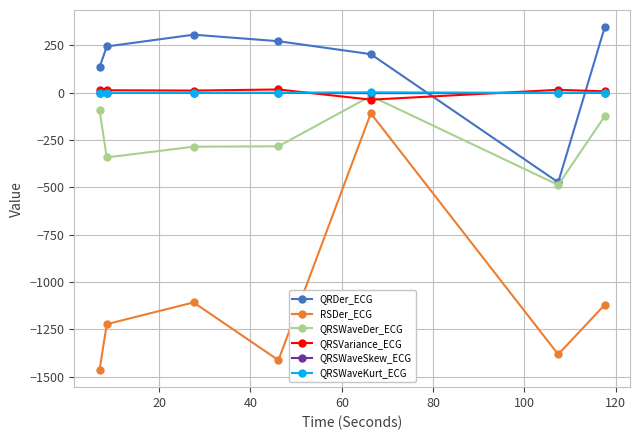

After their last crossing, which series has the higher values: QRDer_ECG or QRSWaveKurt_ECG?

QRDer_ECG